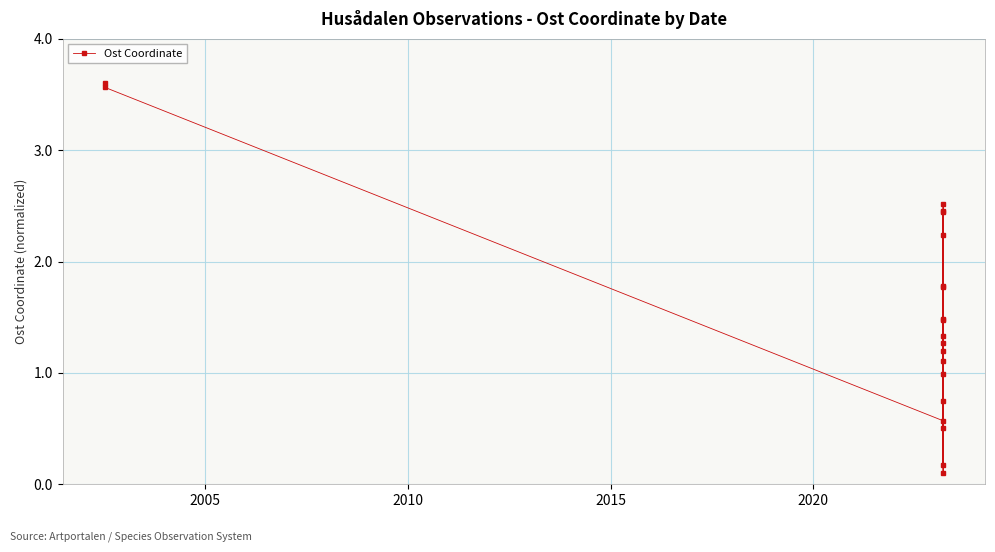

What is the minimum value shown in the chart?

0.1